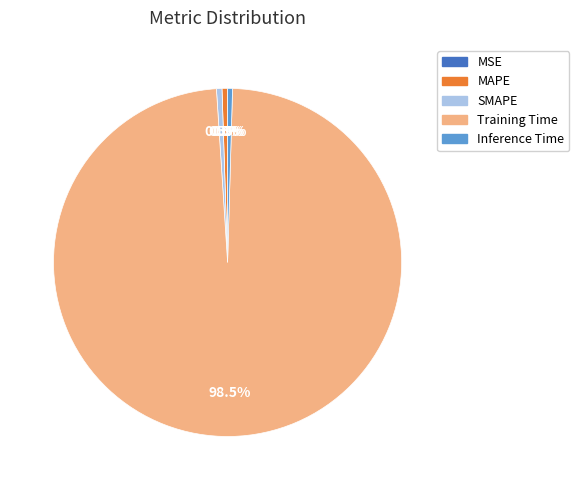

To the nearest percent, what is the average slice percentage?

20%